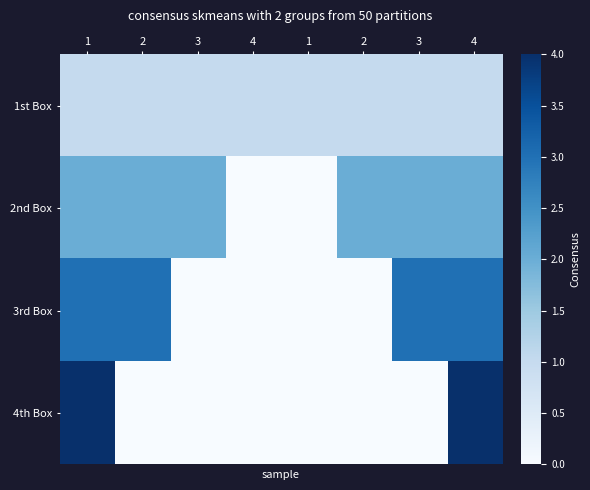

Which label corresponds to the smallest value in the chart?

4